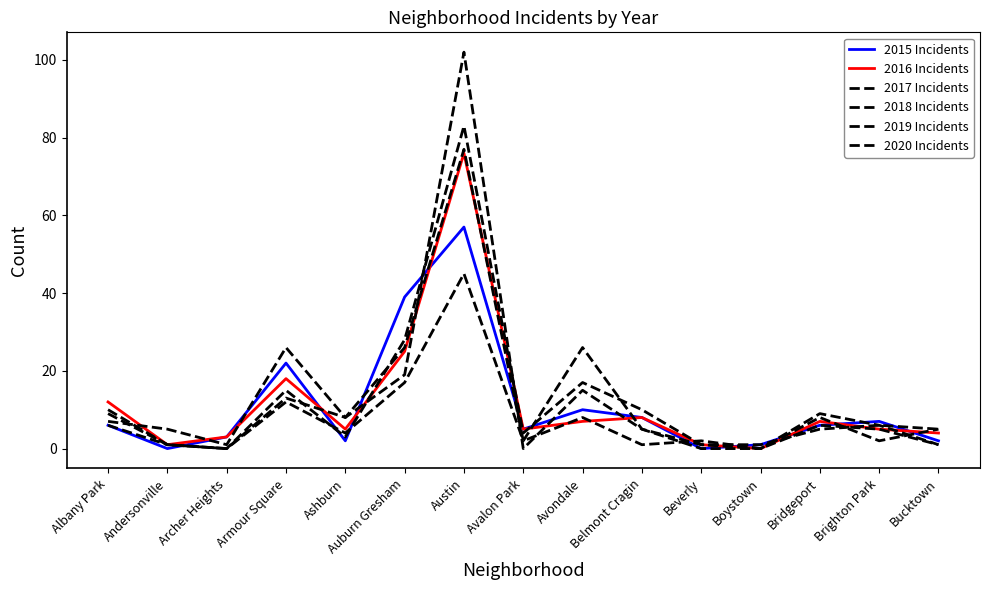

True or false: 2016 Incidents has more than 1 points higher than both neighbors.

True